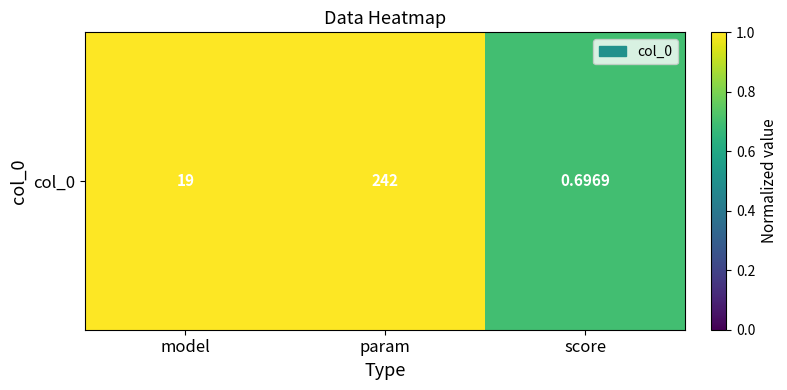

Reading left to right, extract all data points from this chart.

19.0	242.0	0.7